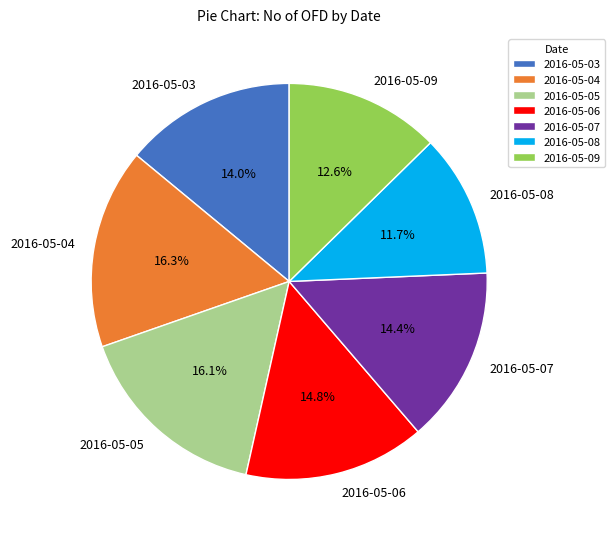

True or false: 2016-05-03 accounts for 28% of the total.

False